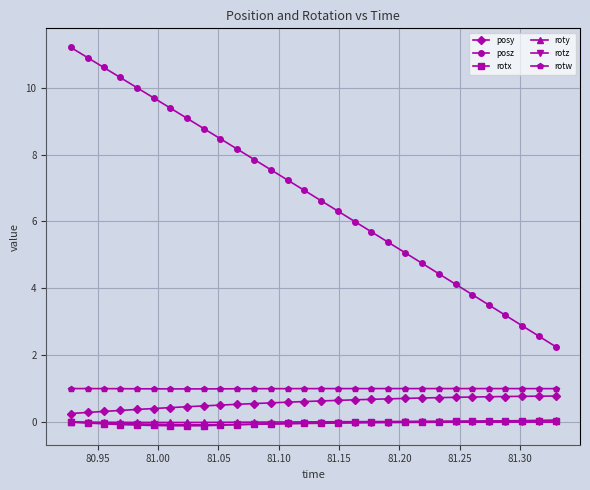

What is the maximum value for posz?

11.2